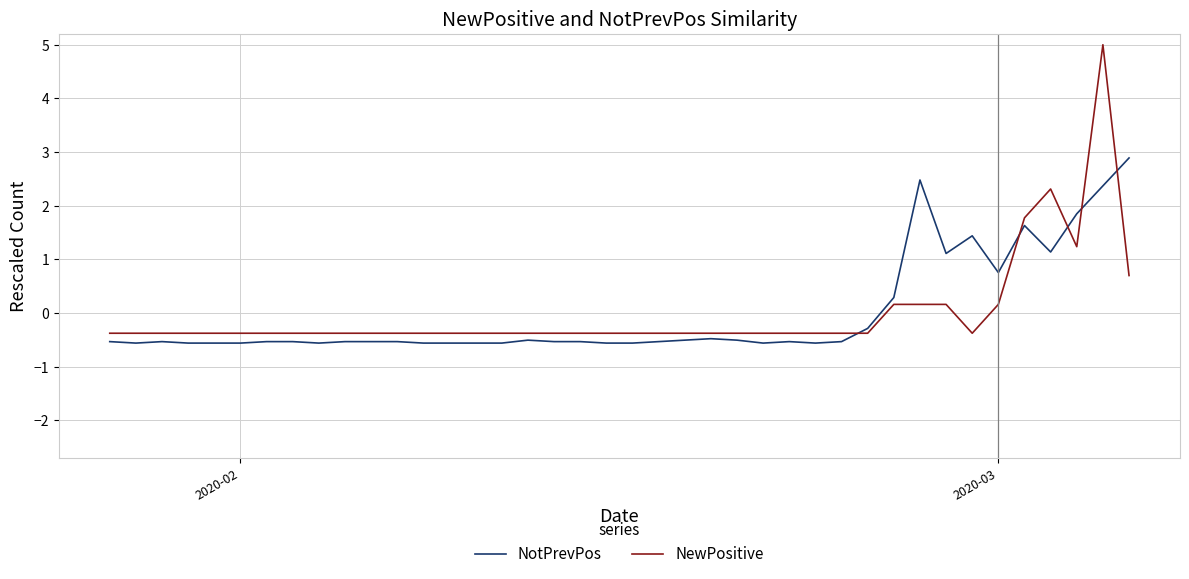

What is the minimum value shown in the chart?

-0.6